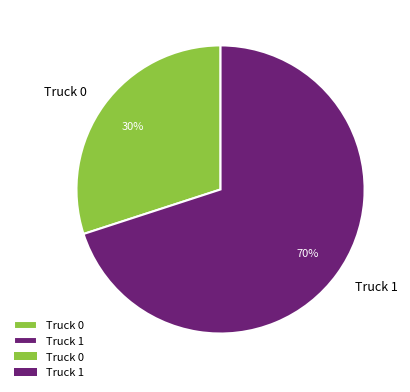

Does any single category account for the majority?

Yes